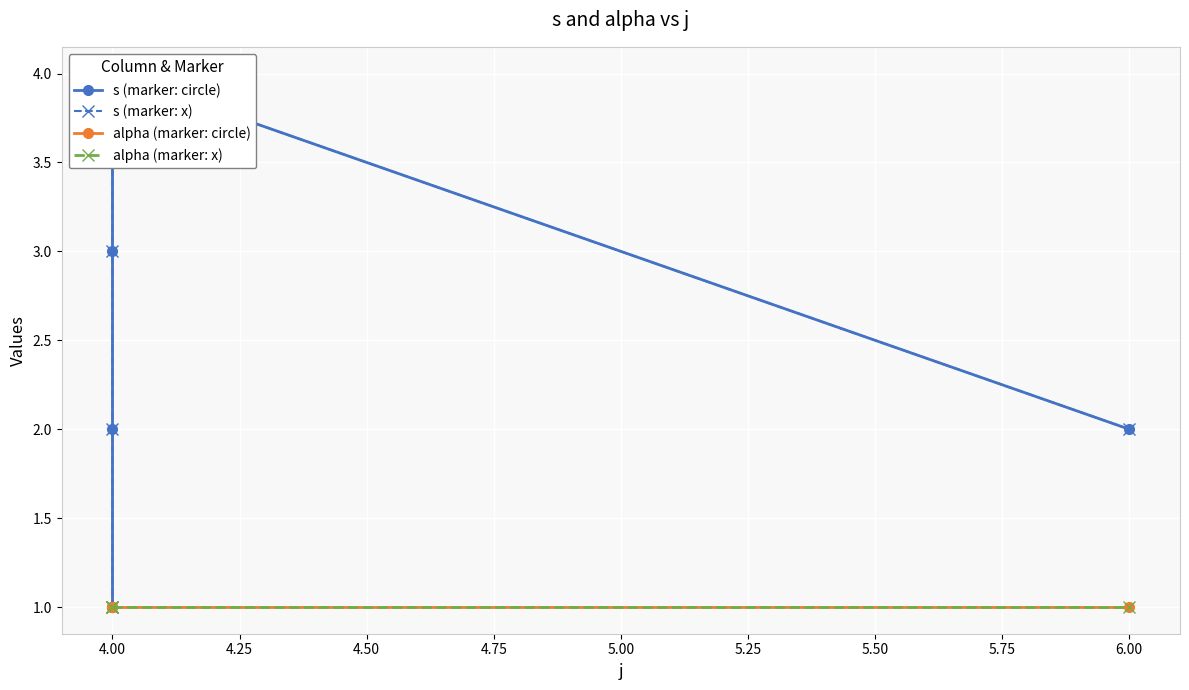

How many s (marker: circle) values are between 2 and 3?

3